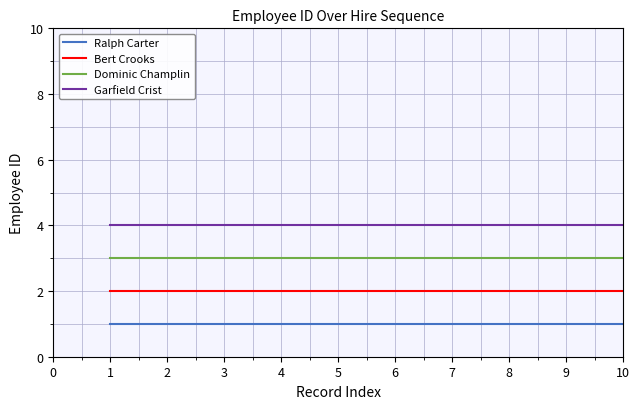

What is the total value across all series at 9?

10